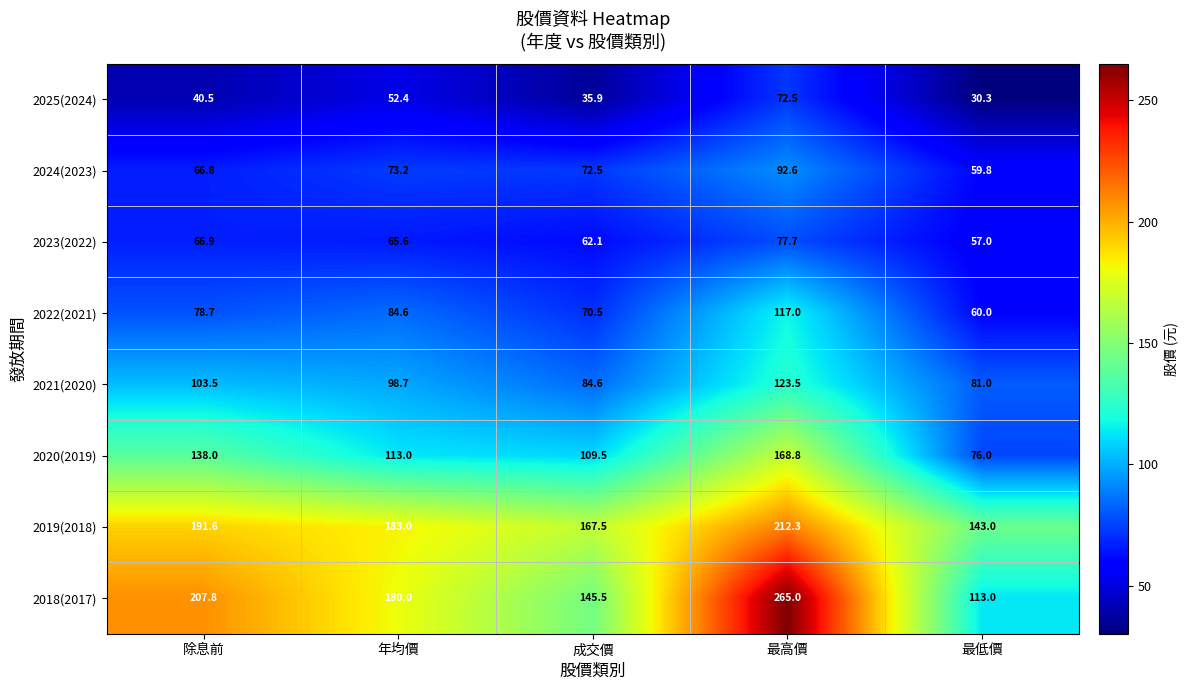

What is the average value of the 2022(2021) series?

82.2